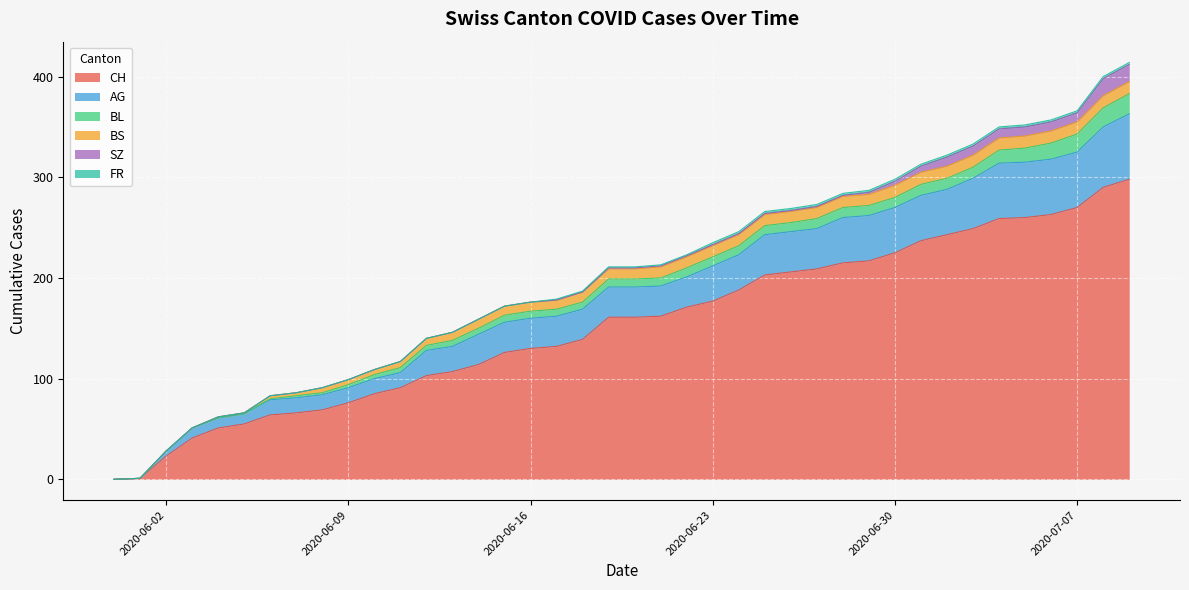

Count the number of data series in this chart.

6